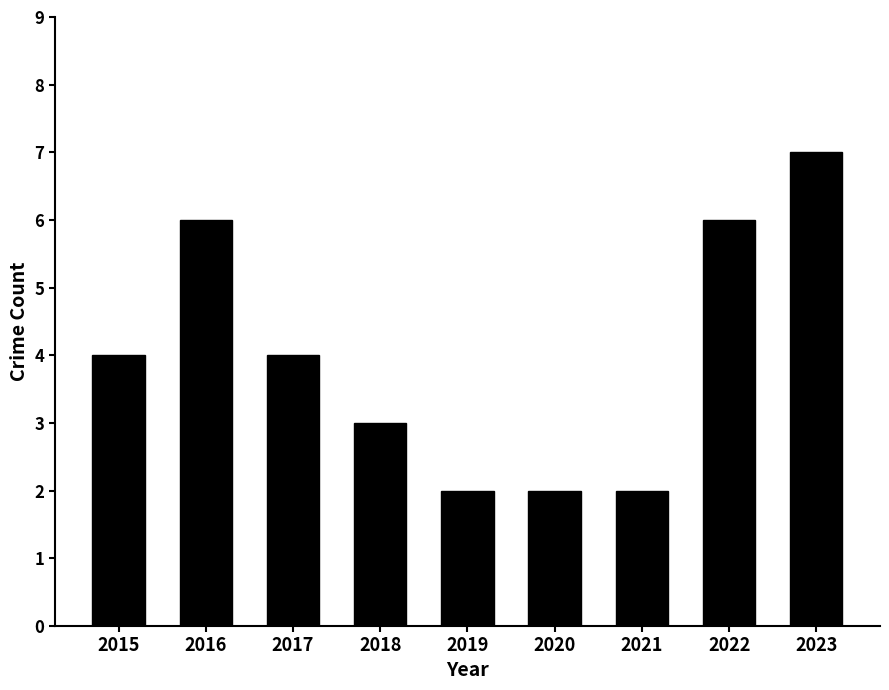

What is the sum of the values at 2019 and 2017?

6